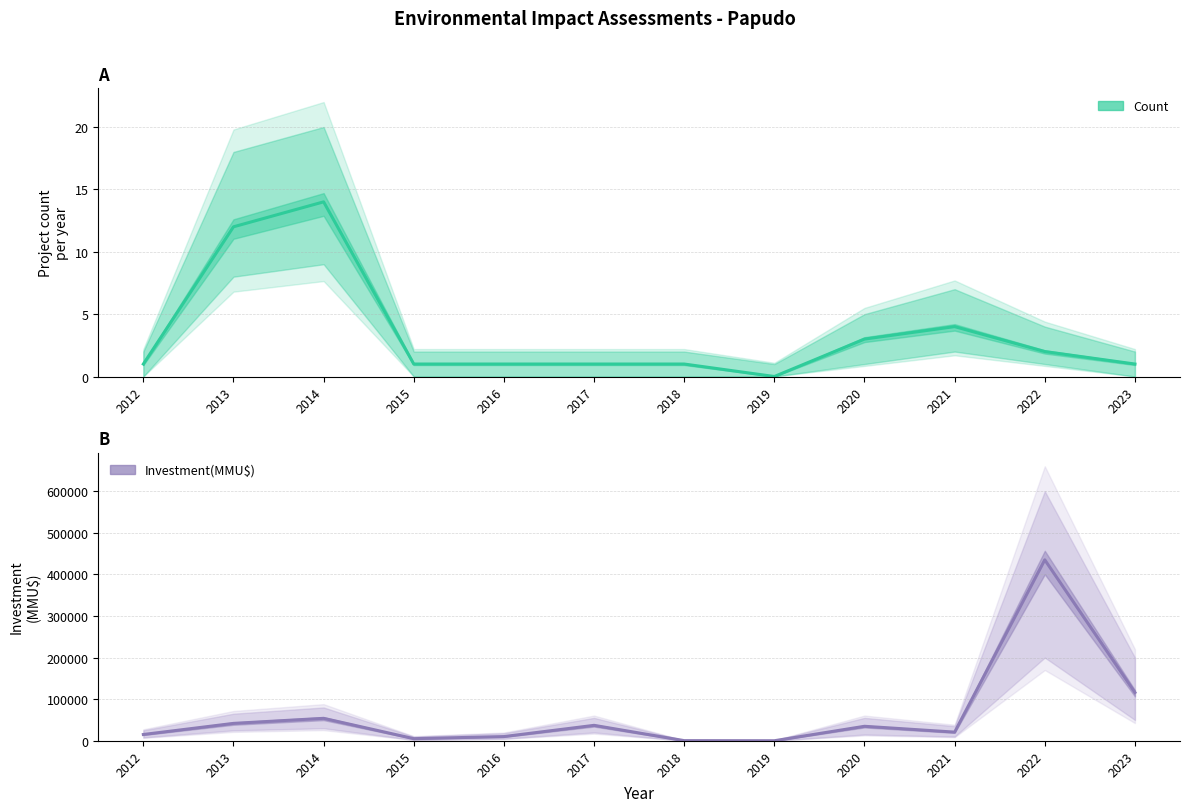

Rank the series by their average value, from lowest to highest.

Count (Estimate), Investment(MMU$) (Estimate)